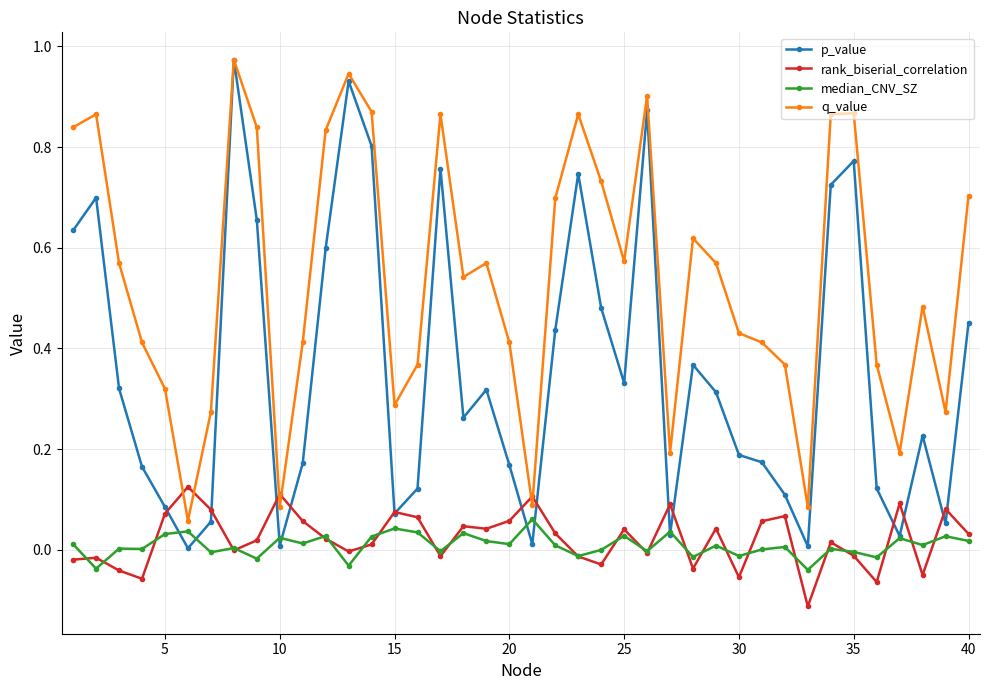

Which series ends up on top after the final intersection of rank_biserial_correlation and q_value?

q_value